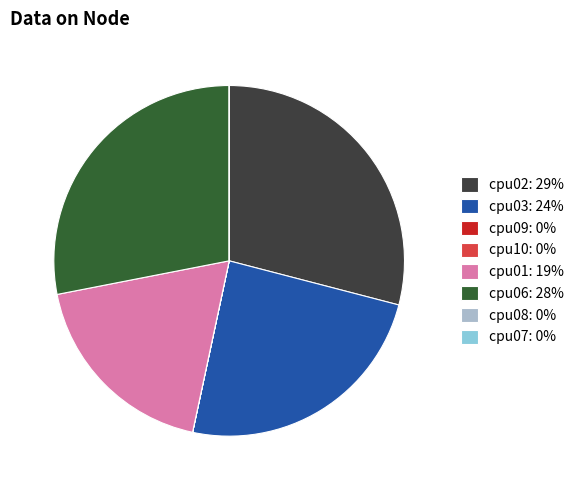

True or false: cpu01: 19% accounts for 19% of the total.

True